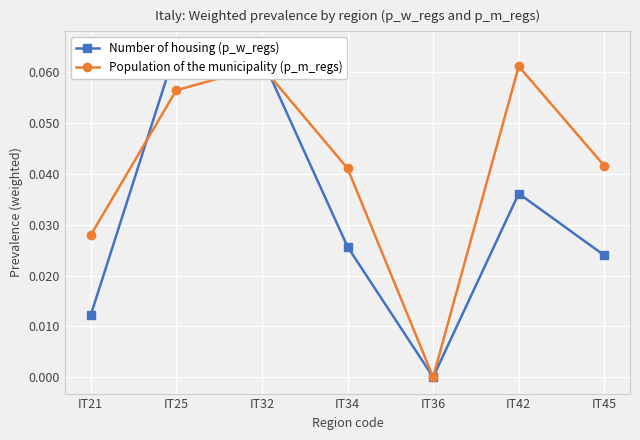

True or false: Number of housing (p_w_regs) and Population of the municipality (p_m_regs) intersect in this chart.

True